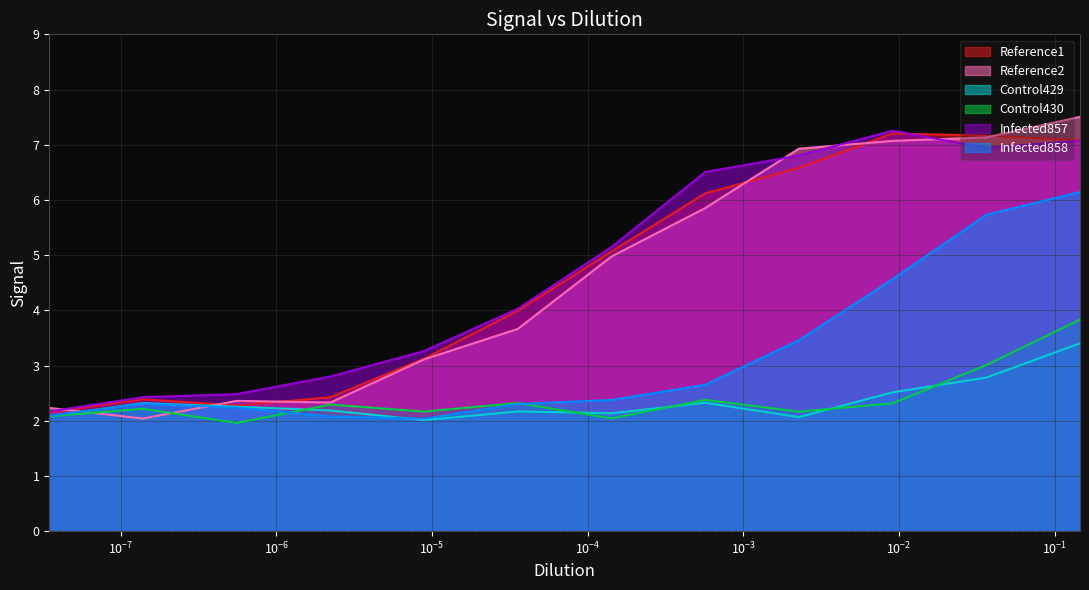

At which category is the sum across all series the highest?

3.4750646545397e-08